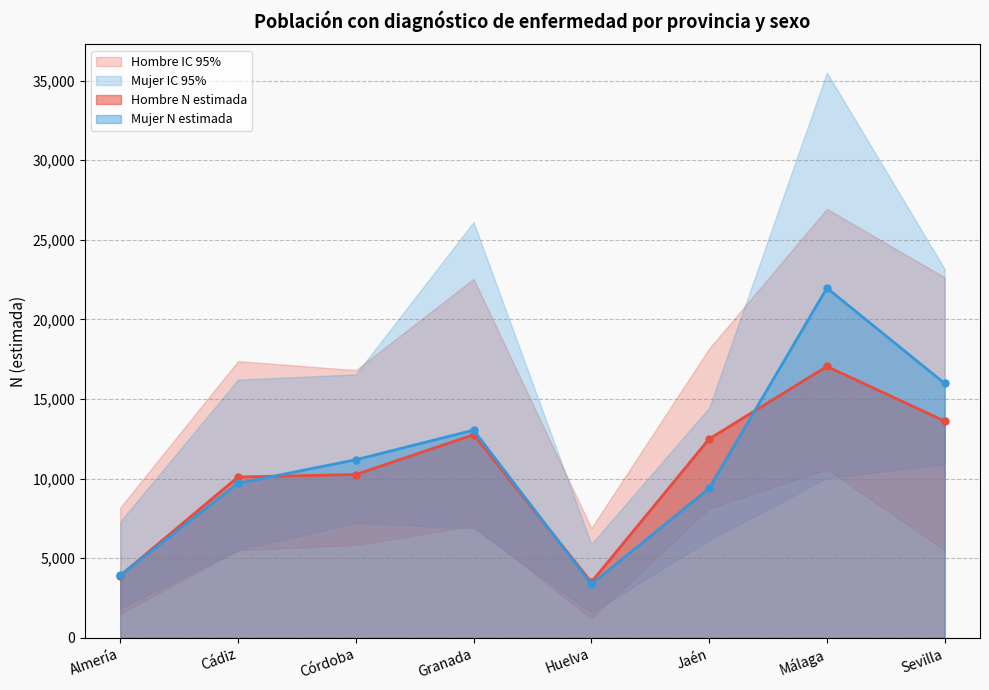

Read the Hombre N (lím sup IC) value at Huelva.

6893